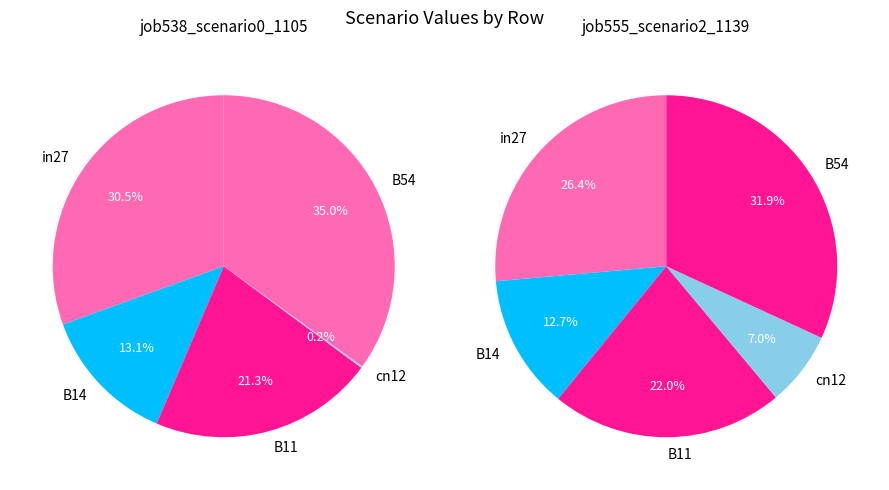

Is the sum of B14 and in27 greater than half?

No